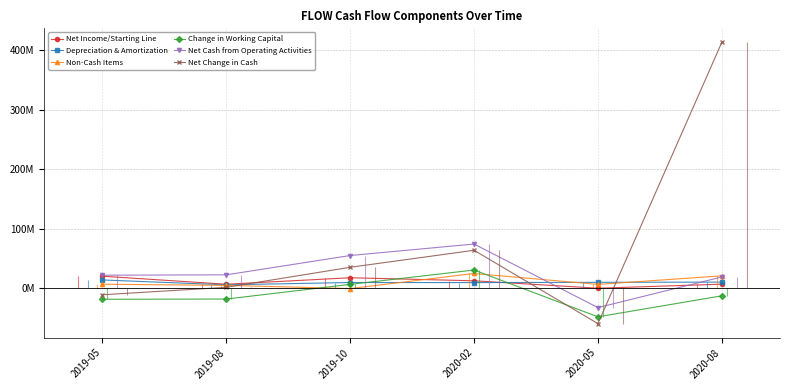

True or false: Net Change in Cash has a value of -18433598 at 2019-05.

False